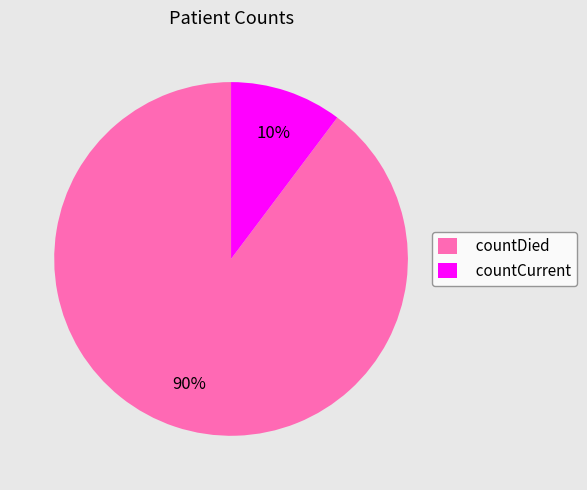

To the nearest percent, what percentage of the pie is countDied?

90%